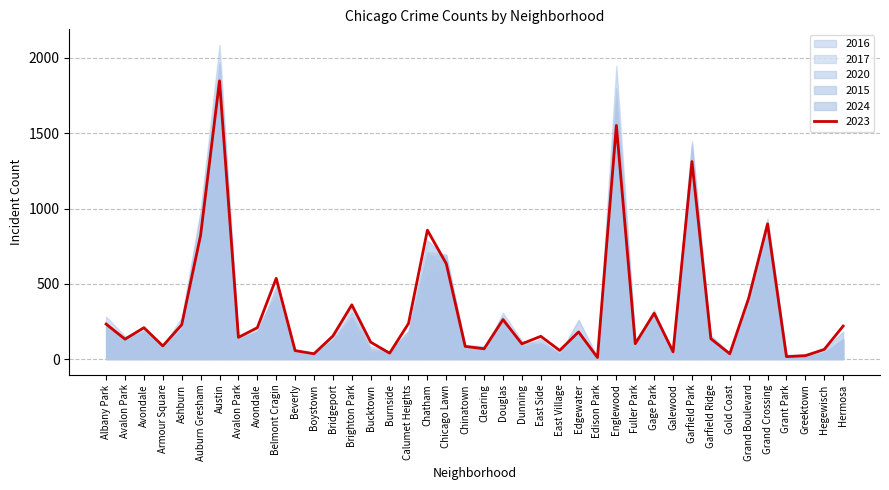

What is the label of the 18th point from the right?

Dunning